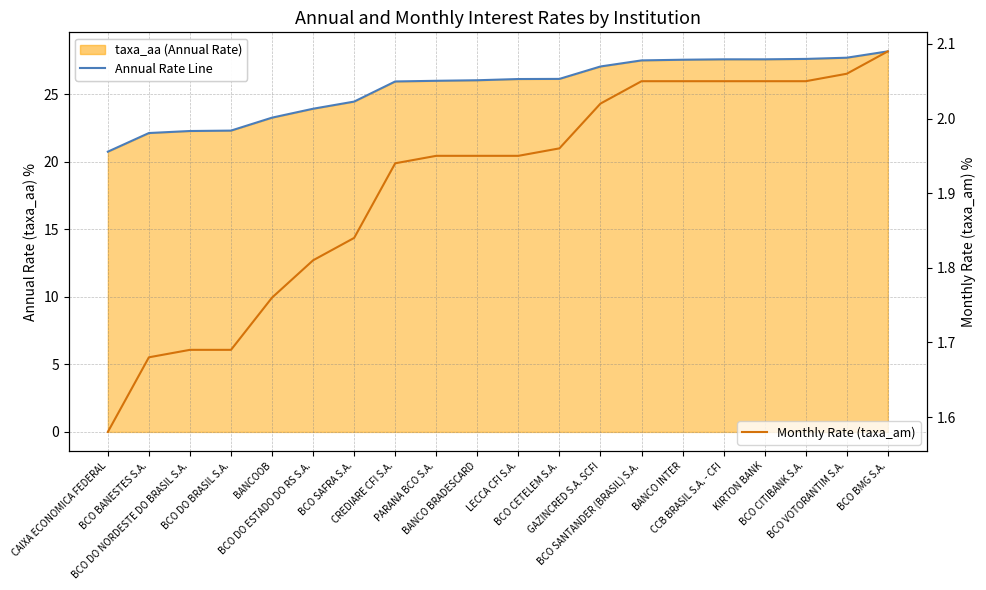

True or false: Annual Rate Line and Monthly Rate (taxa_am) cross at least once.

False